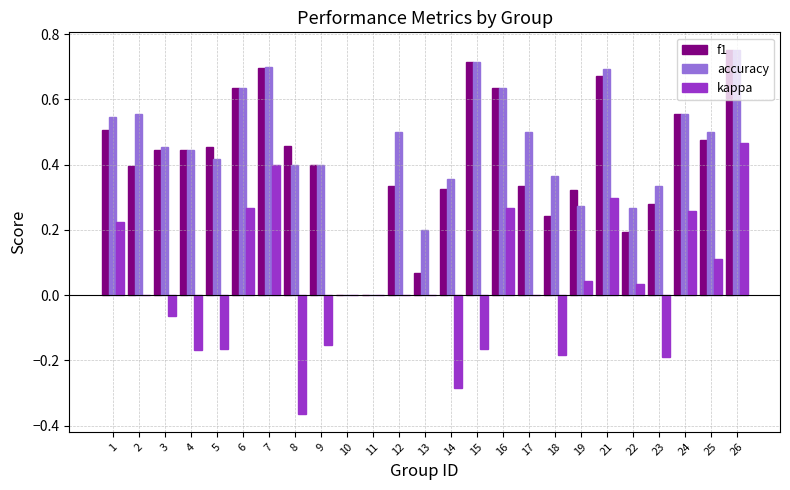

Which category has the highest value across all series?

26